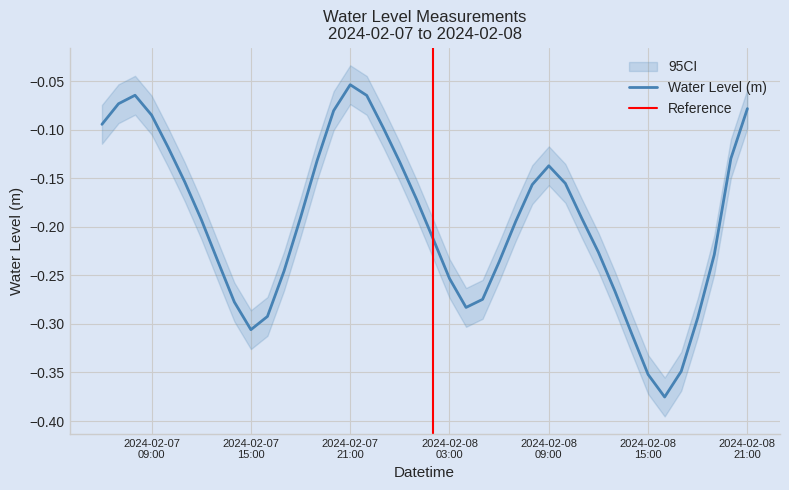

True or false: the data shows -0.0 at 2024-02-08 21:00.

False